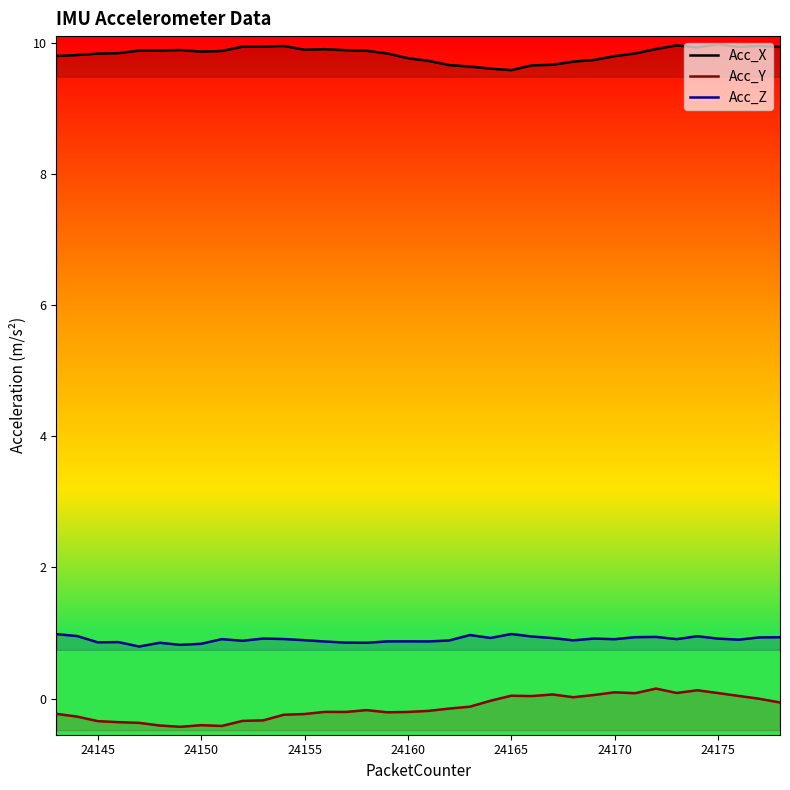

What is the sum of all Acc_X values?

353.8